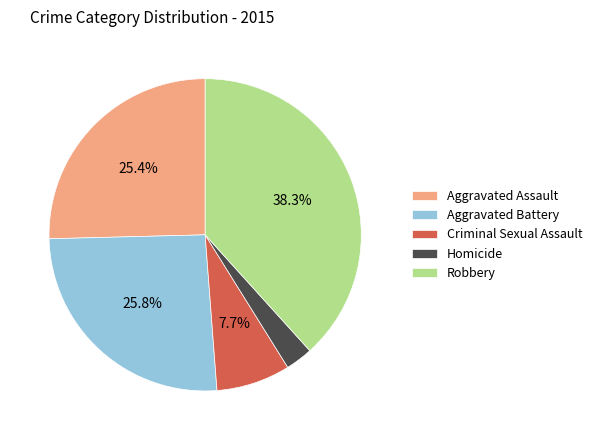

Is there a majority slice in this chart?

No